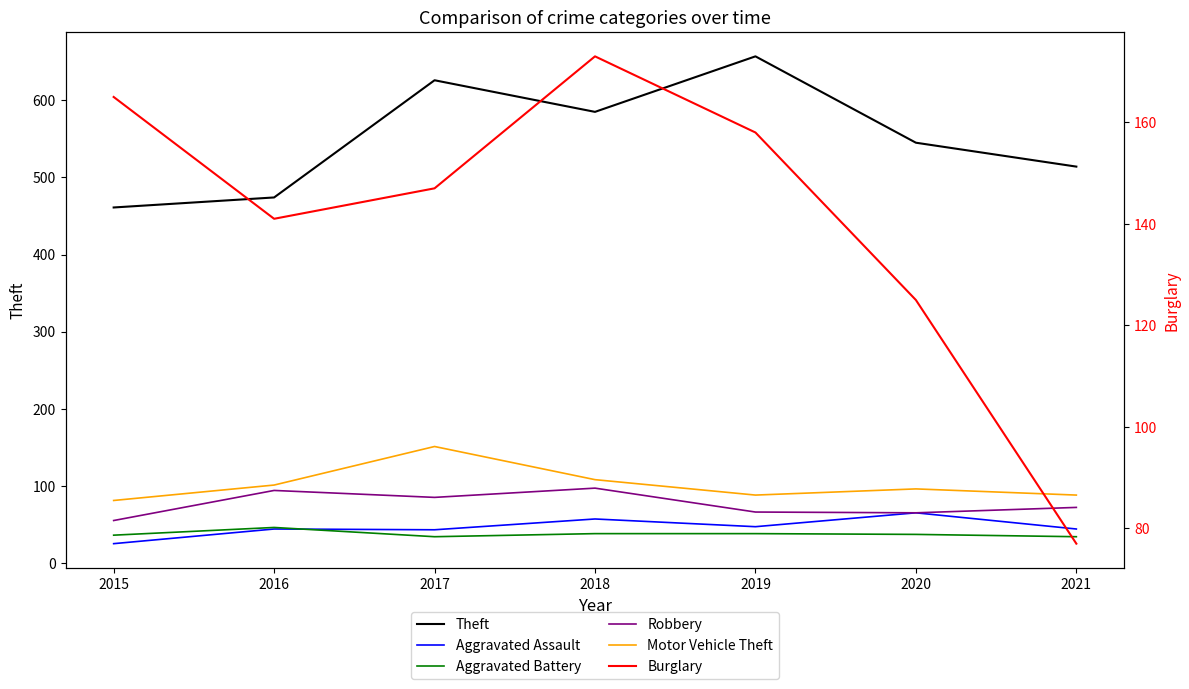

What are all the series names shown in the legend?

Theft, Aggravated Assault, Aggravated Battery, Robbery, Motor Vehicle Theft, Burglary